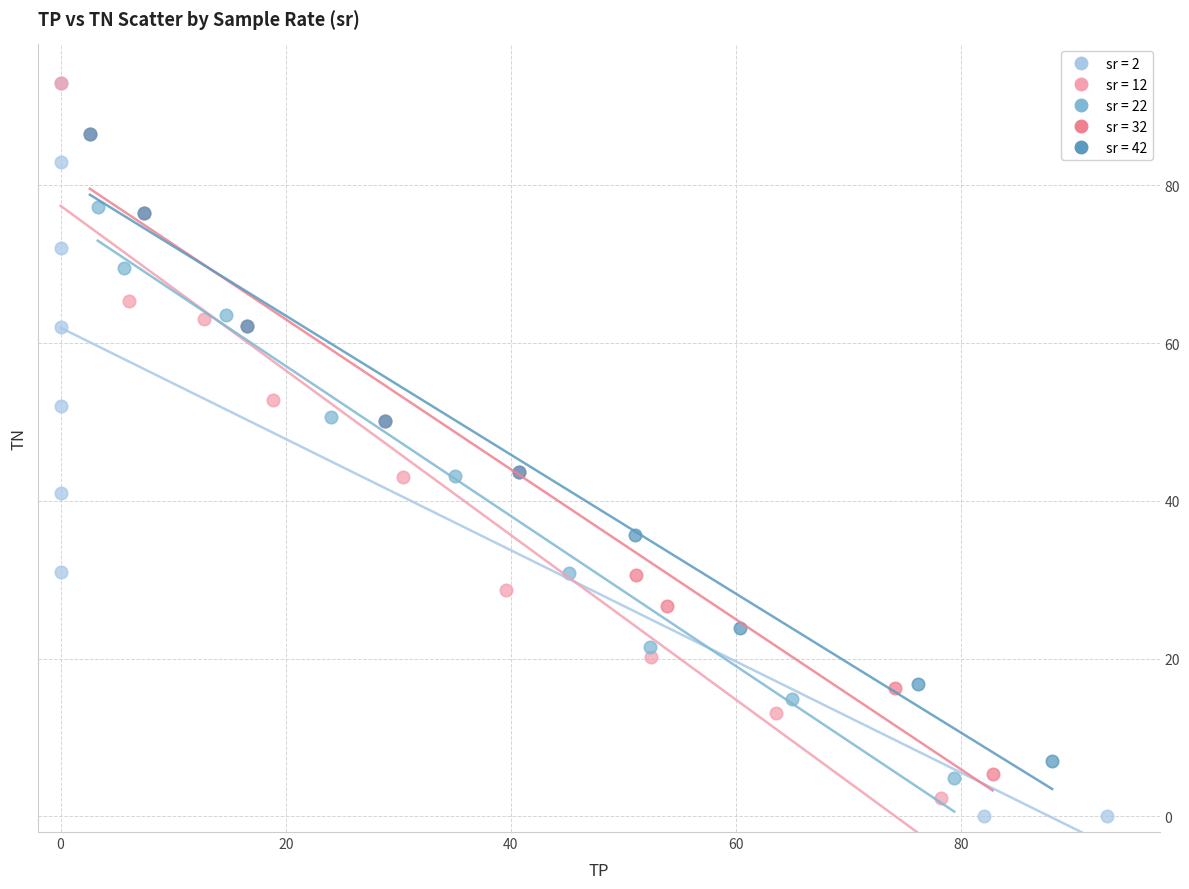

Which series has the widest spread of Y values?

sr = 2